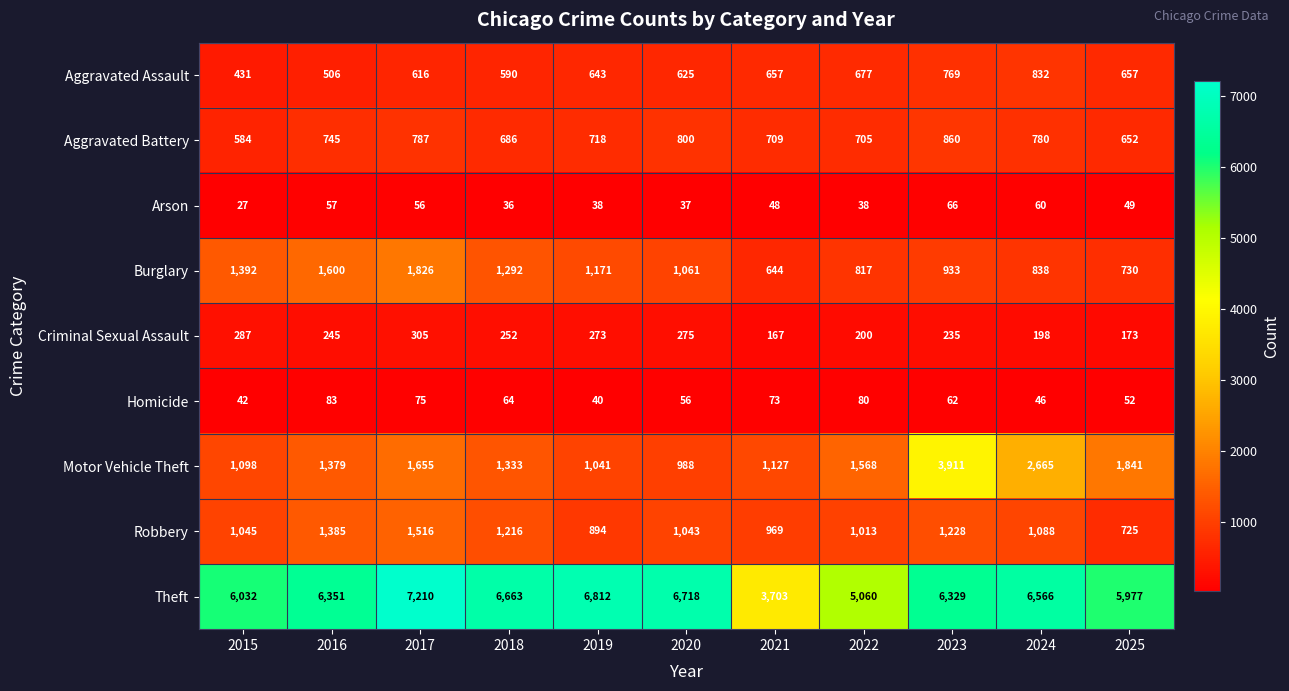

Is it true that Robbery equals 894 at 2019?

True